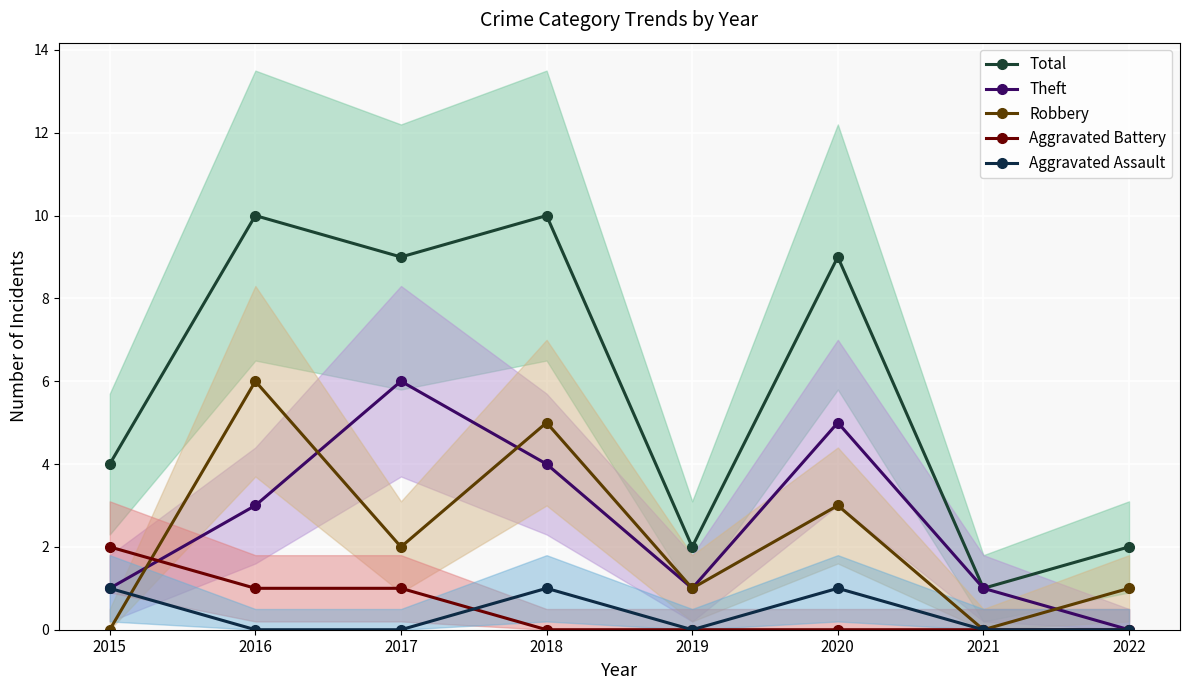

What is the approximate value of Robbery at 2020?

3